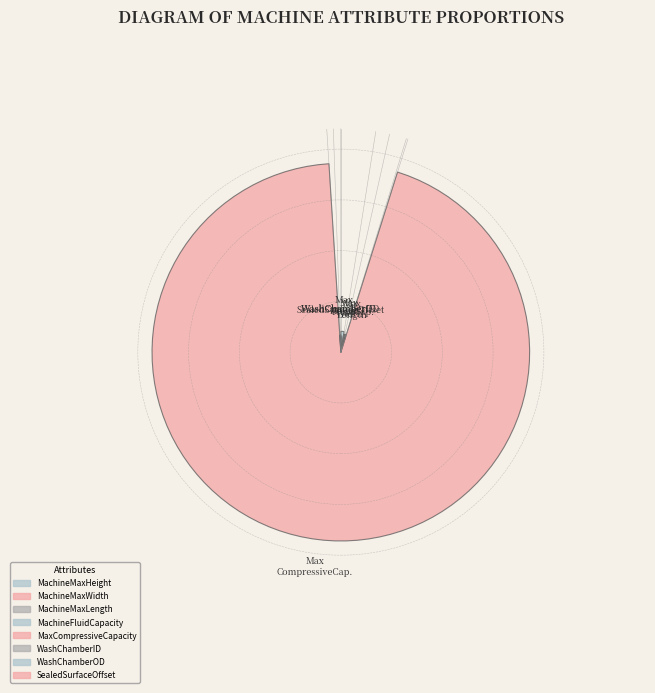

Between WashChamberID and MachineFluidCapacity, which is larger?

WashChamberID